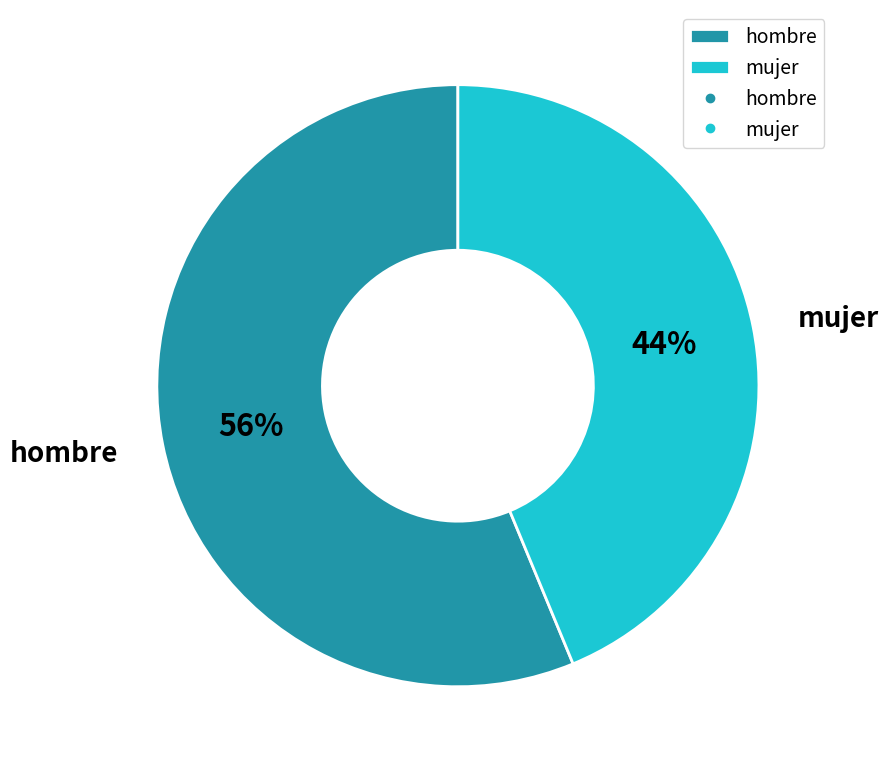

To the nearest percent, what is the average slice percentage?

50%